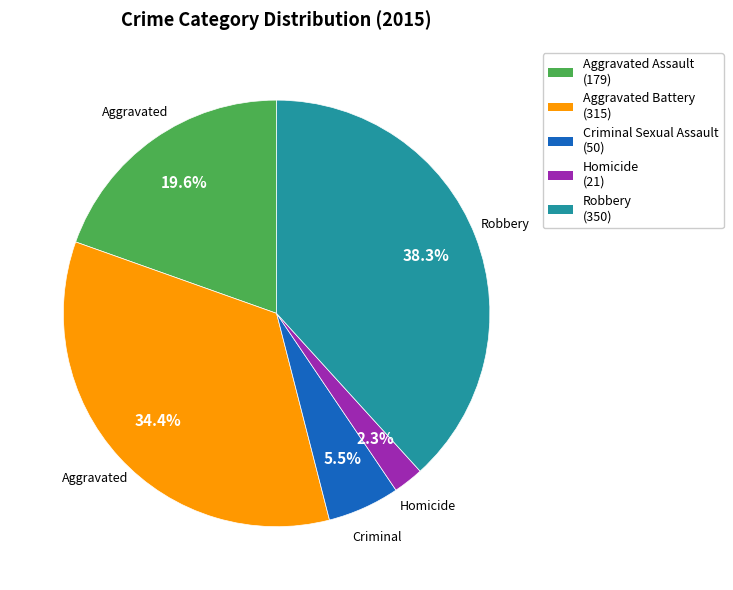

To the nearest percent, what portion does Aggravated Battery represent?

34%